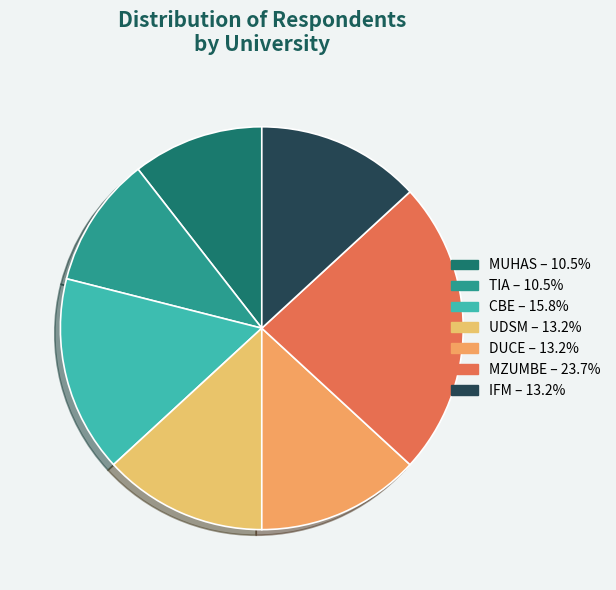

How many segments does this pie chart have?

7